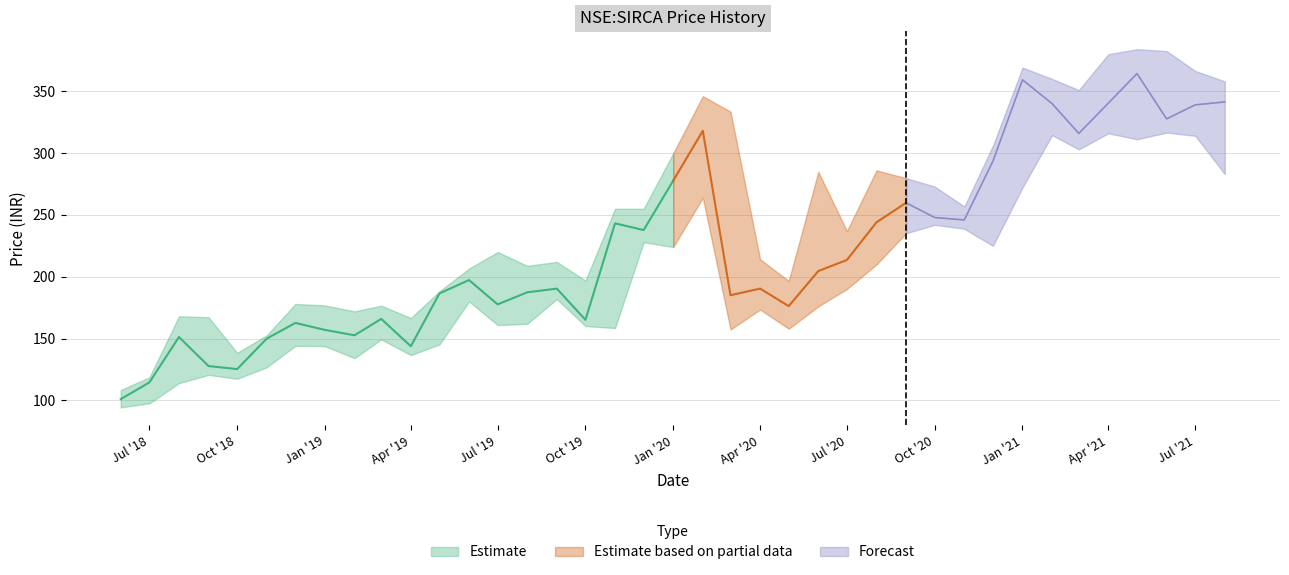

Is the value of close at 2021-05 greater than the value of low at 2019-01?

Yes